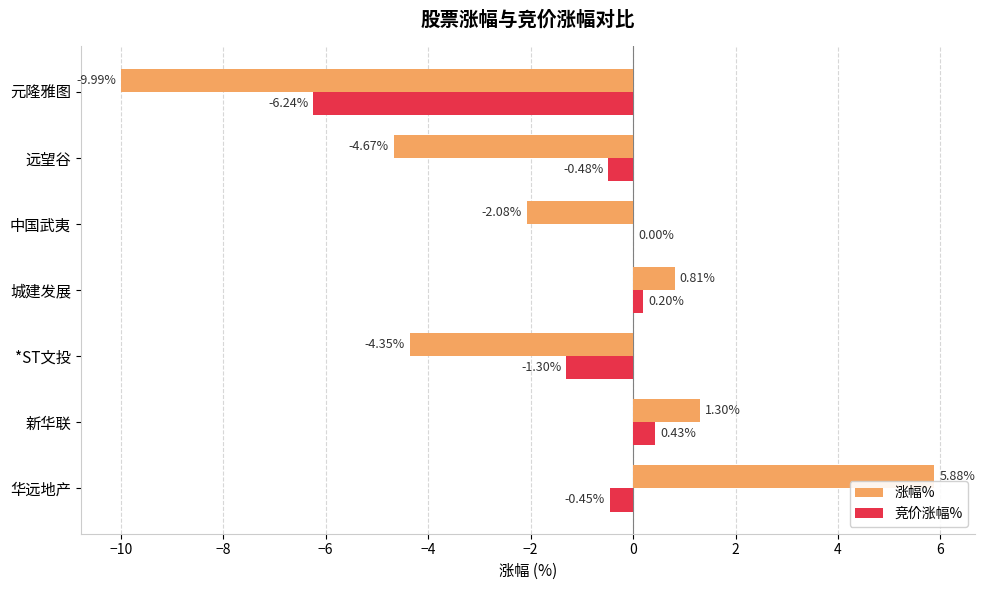

What is the greatest value displayed?

5.9